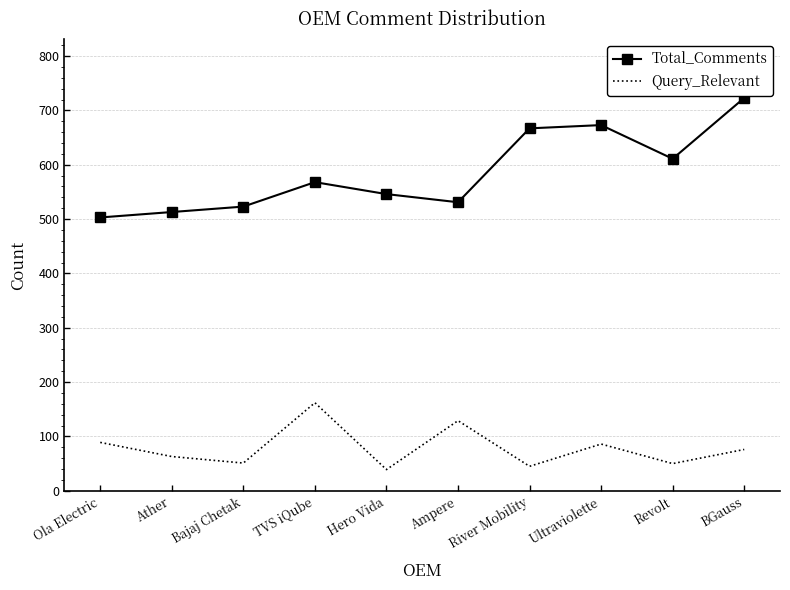

True or false: Total_Comments has a value of 847 at Hero Vida.

False